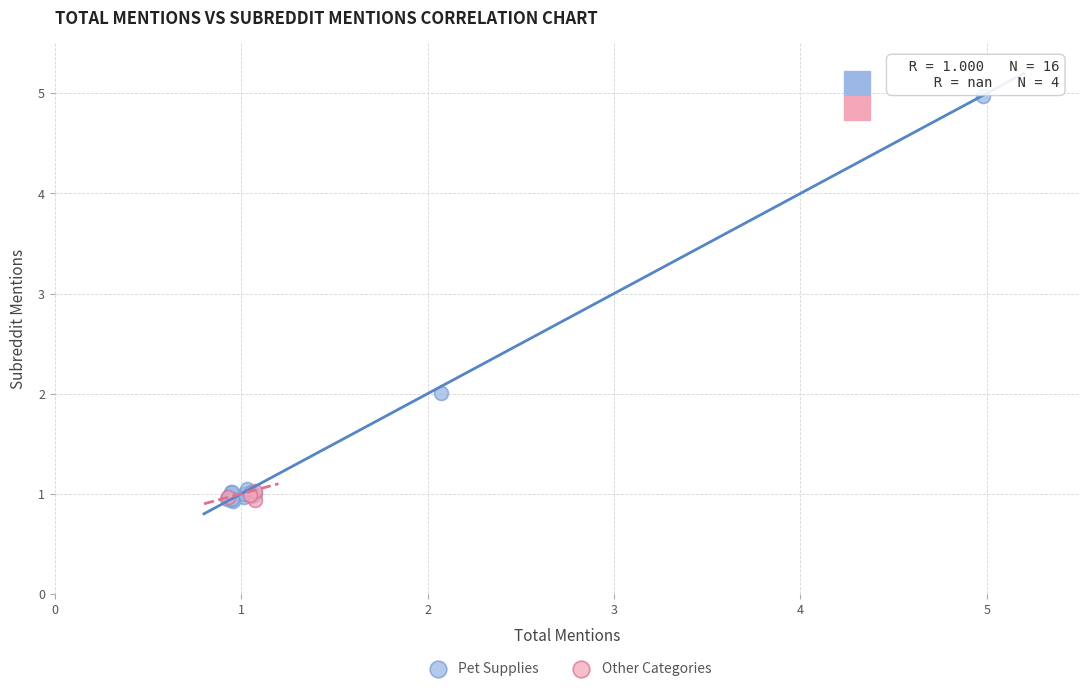

Which series has the largest Y range (max minus min)?

Pet Supplies